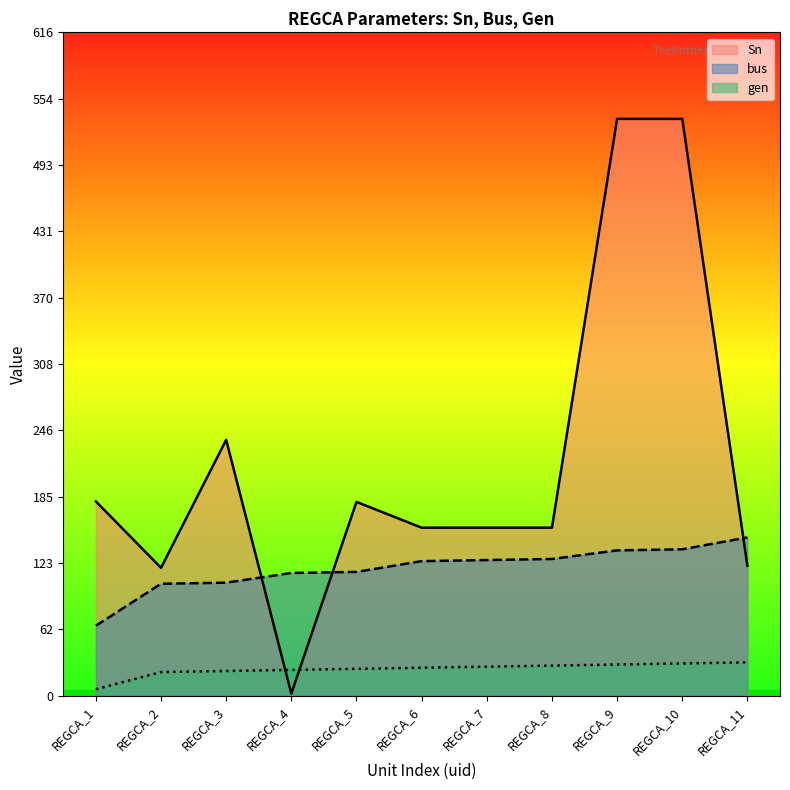

List the series in order of their peak value, lowest first.

gen, bus, Sn